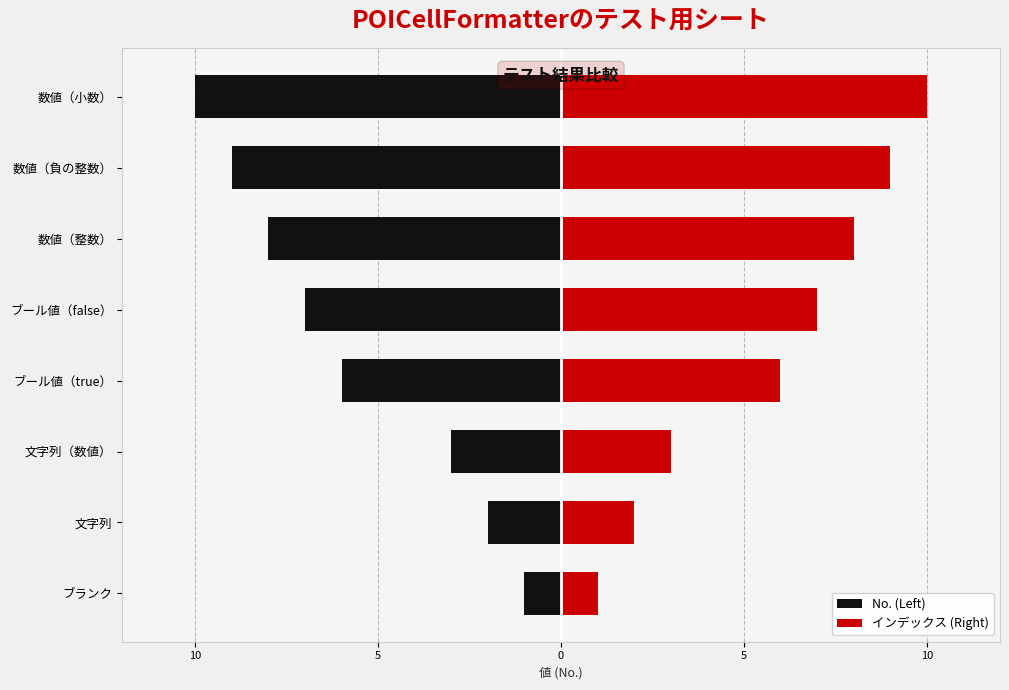

How many values in the No. (Left) series exceed -6?

3